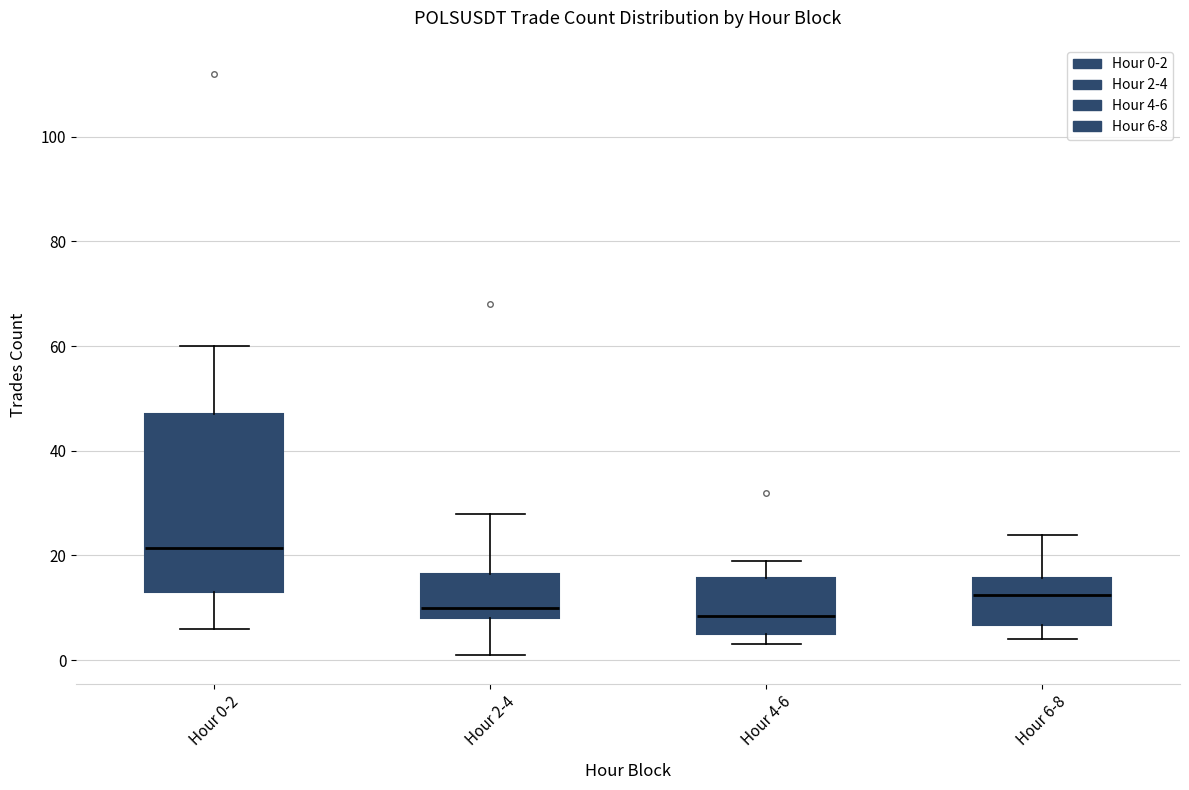

Reading left to right, read every box against the y-axis: the position of its median line, the range the box covers, and the ends of its whiskers. The values are not printed on the chart, so give them approximately, as read against the axis.

Hour 0-2: median 22, box 14 to 48, whiskers 6 to 60
Hour 2-4: median 10, box 8 to 16, whiskers 2 to 28
Hour 4-6: median 8, box 6 to 16, whiskers 4 to 20
Hour 6-8: median 12, box 6 to 16, whiskers 4 to 24